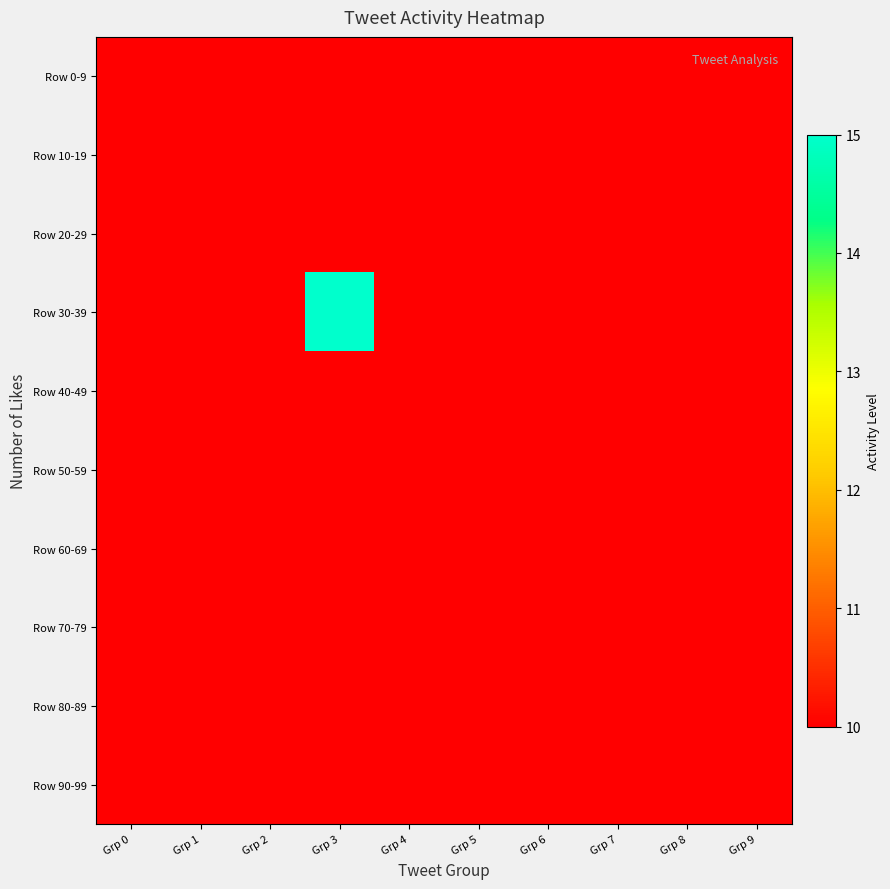

Which series has the widest spread of values?

Row 30-39